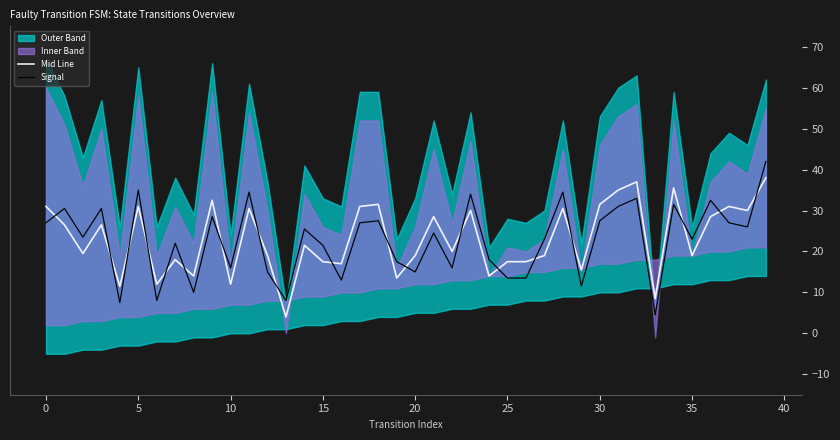

What is the label of the 40th point from the left?

39